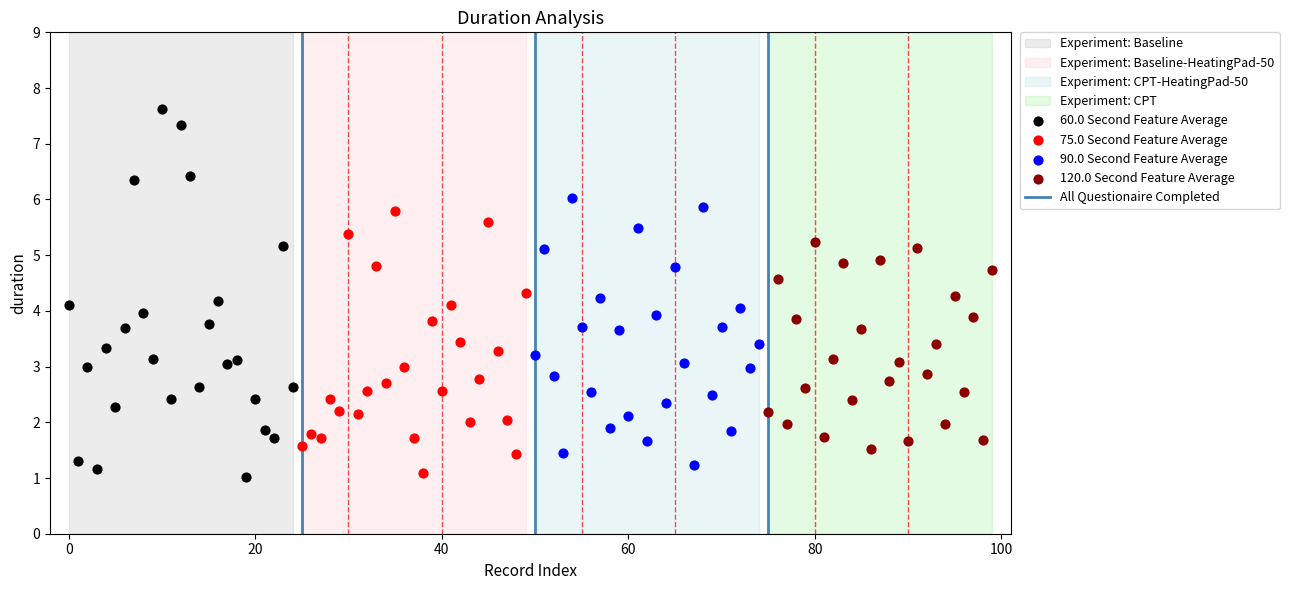

Which series has the widest spread of Y values?

60.0 Second Feature Average